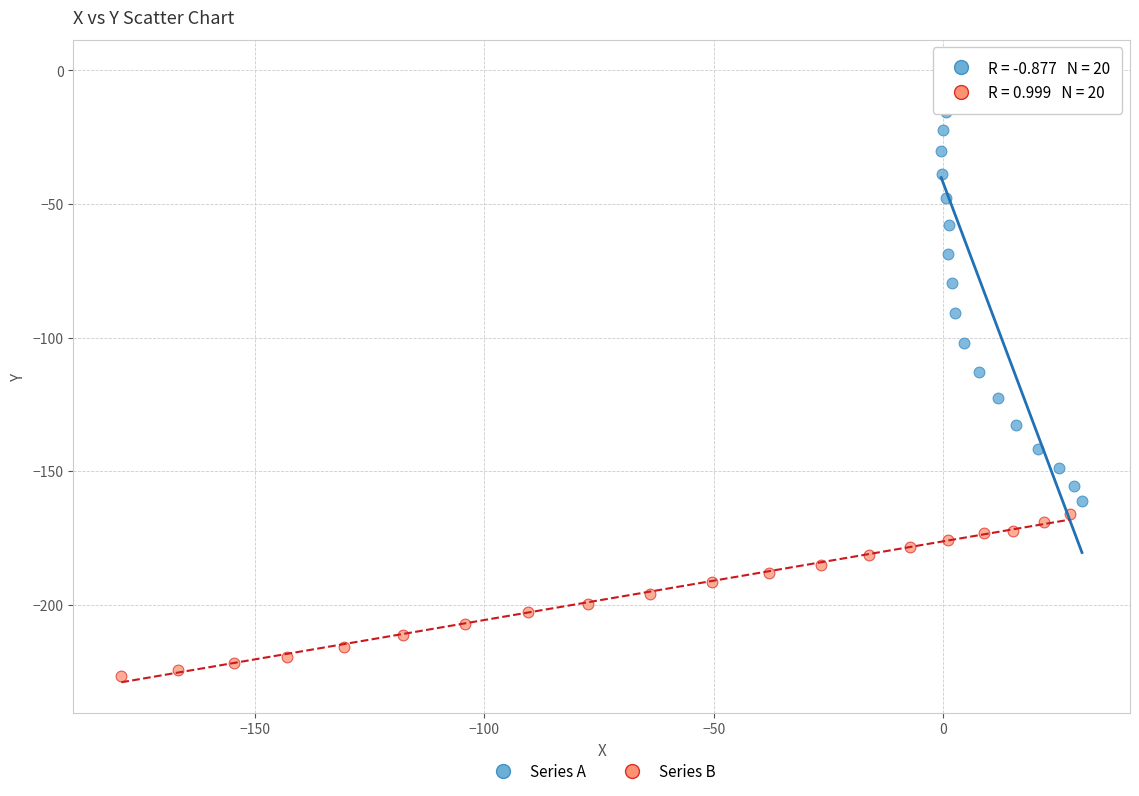

Which series reaches the maximum Y coordinate?

Series A